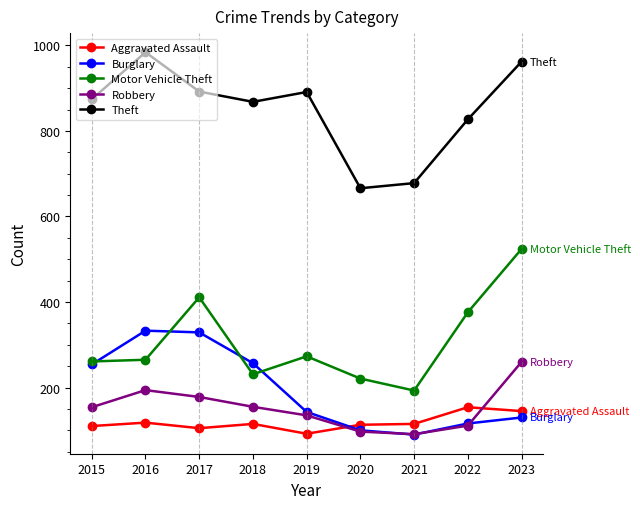

What is the minimum value shown in the chart?

90